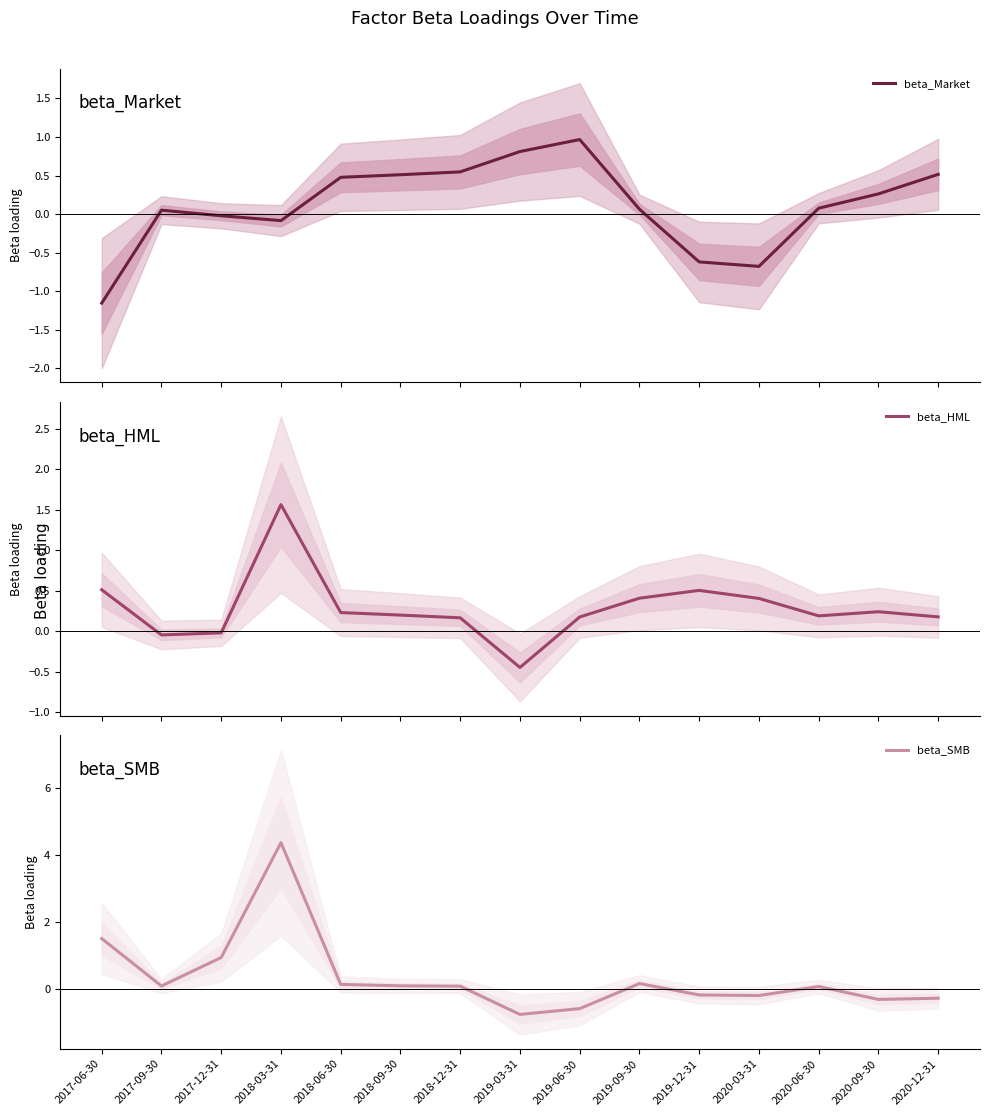

What is the label of the 14th point from the left?

2020-09-30